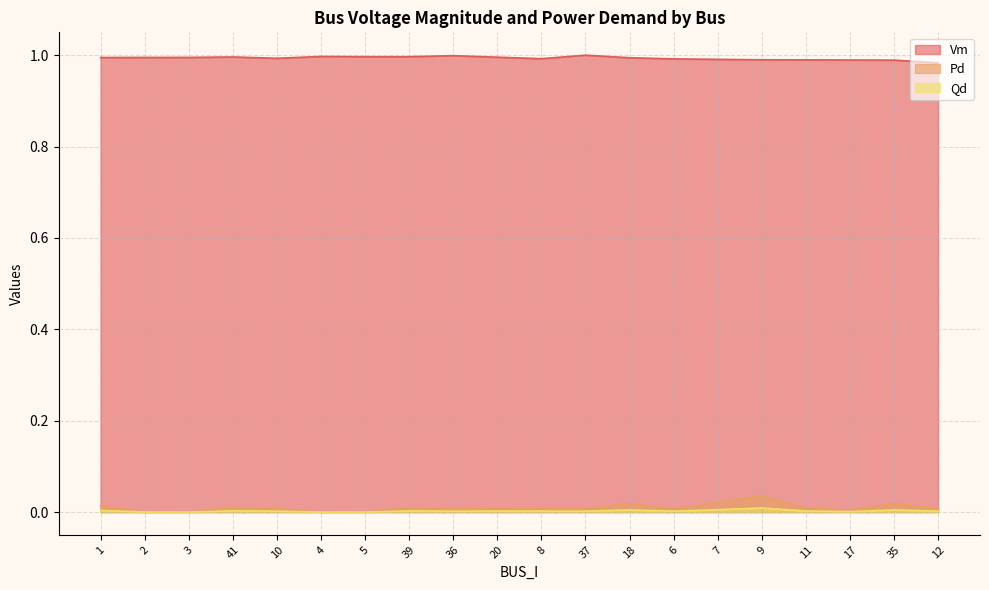

What are all the series names shown in the legend?

Vm, Pd, Qd